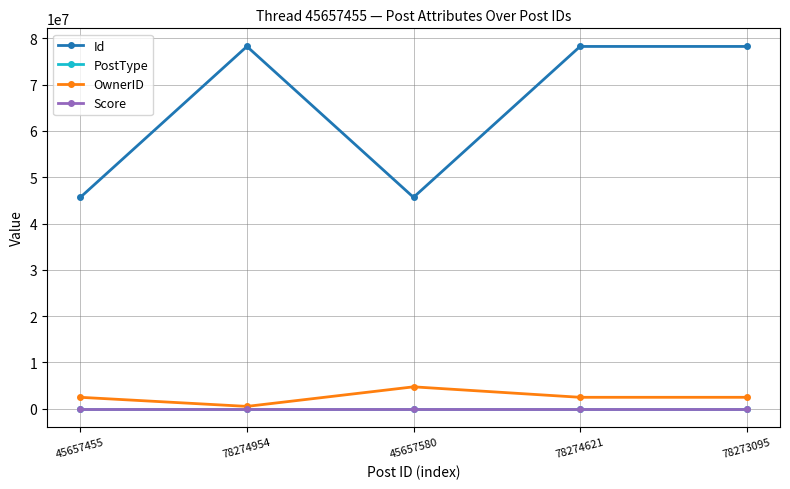

Which series has the widest spread of values?

Id